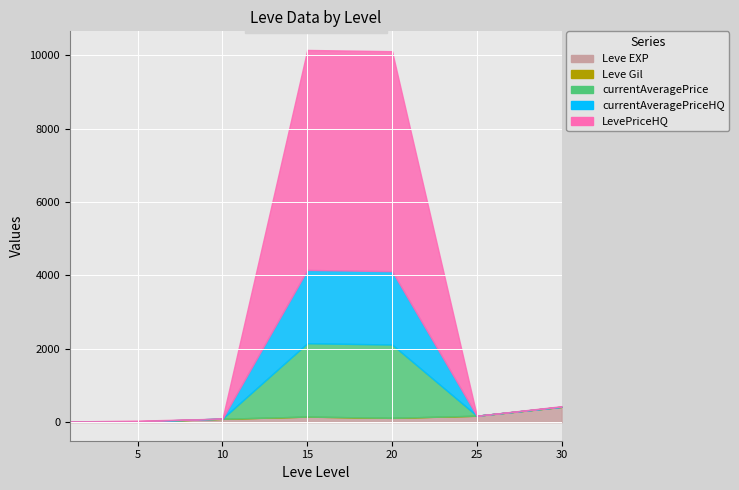

True or false: currentAveragePrice and Leve EXP cross at least once.

True